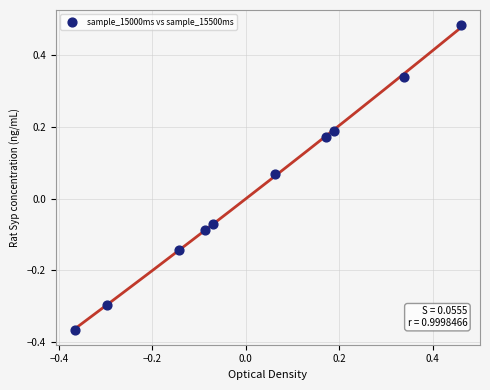

What is the range of X values (max minus min)?

0.8